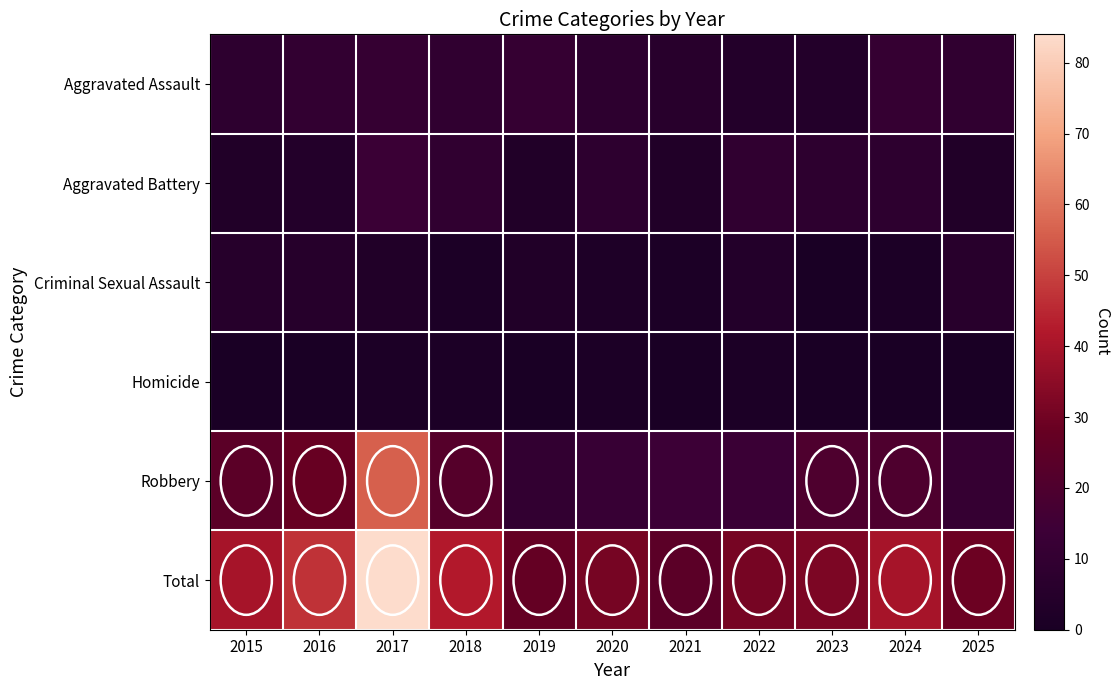

Reading right to left, what are all the values shown in this chart?

Aggravated Assault: 2025=9	2024=11	2023=4	2022=4	2021=6	2020=8	2019=11	2018=9	2017=11	2016=10	2015=8
Aggravated Battery: 2025=3	2024=8	2023=8	2022=9	2021=3	2020=8	2019=3	2018=9	2017=13	2016=4	2015=3
Criminal Sexual Assault: 2025=6	2024=1	2023=0	2022=4	2021=1	2020=2	2019=3	2018=1	2017=3	2016=5	2015=5
Homicide: 2025=0	2024=0	2023=0	2022=1	2021=0	2020=1	2019=0	2018=1	2017=1	2016=0	2015=0
Robbery: 2025=11	2024=20	2023=20	2022=13	2021=14	2020=12	2019=10	2018=22	2017=56	2016=28	2015=24
Total: 2025=29	2024=40	2023=32	2022=31	2021=24	2020=31	2019=27	2018=42	2017=84	2016=47	2015=40